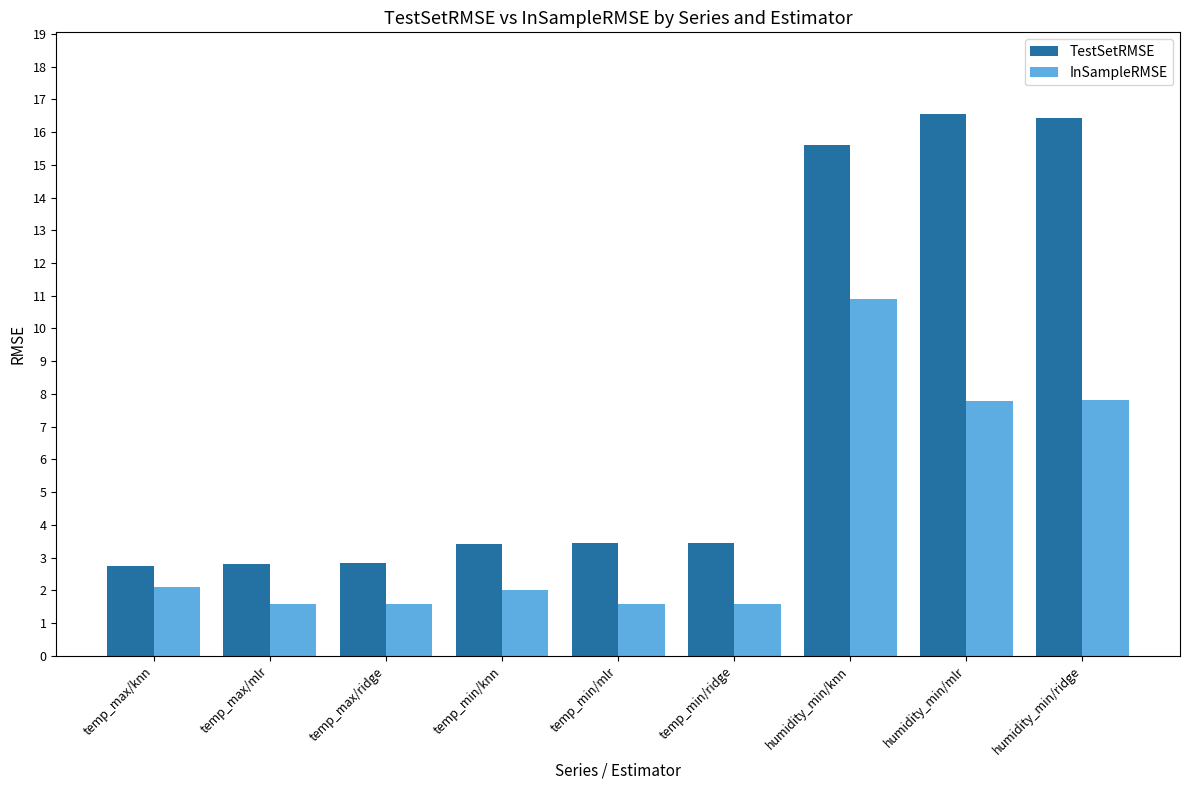

Which series changed the most between temp_max/ridge and humidity_min/mlr?

TestSetRMSE